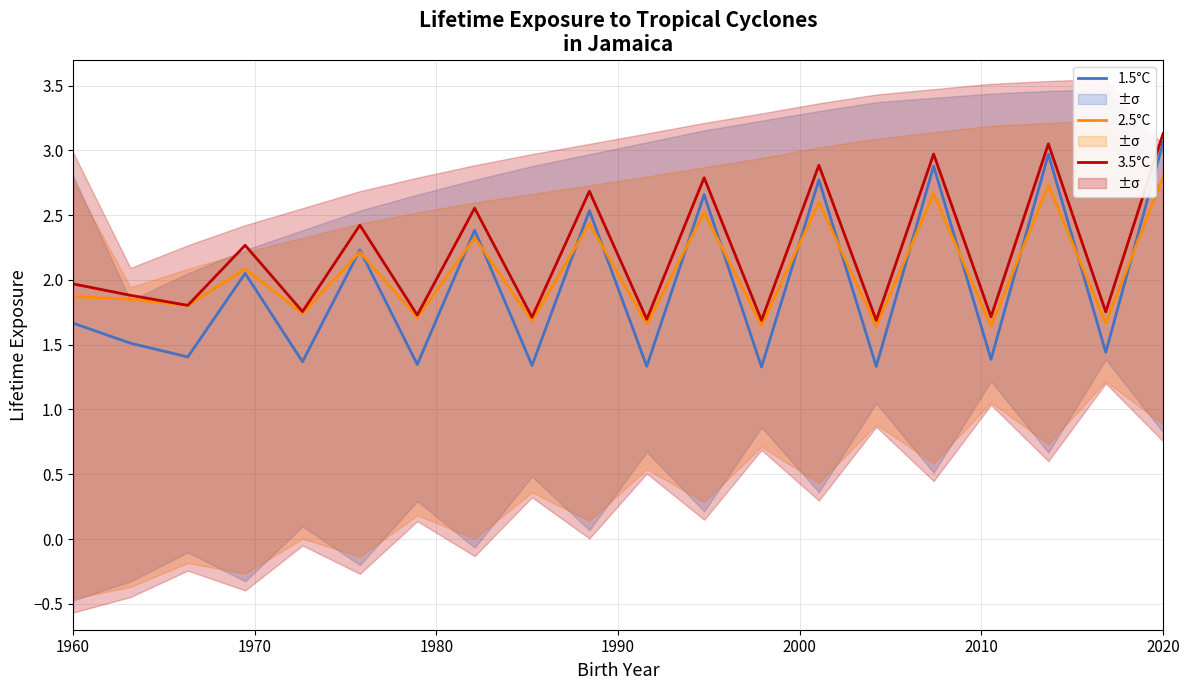

The 2.5°C series shows 2.8 at 2020. True or false?

True